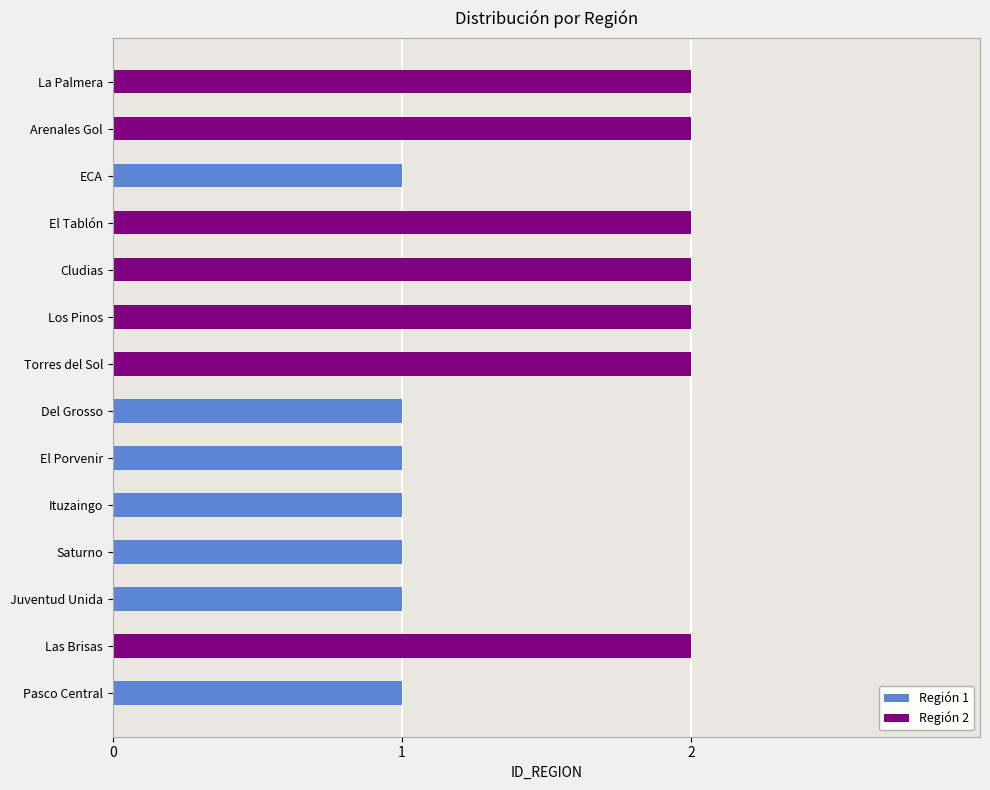

The value at El Porvenir is 1. True or false?

True